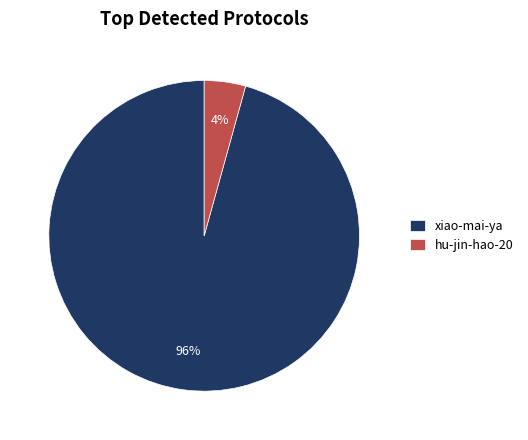

To the nearest percent, what portion does hu-jin-hao-20 represent?

4%